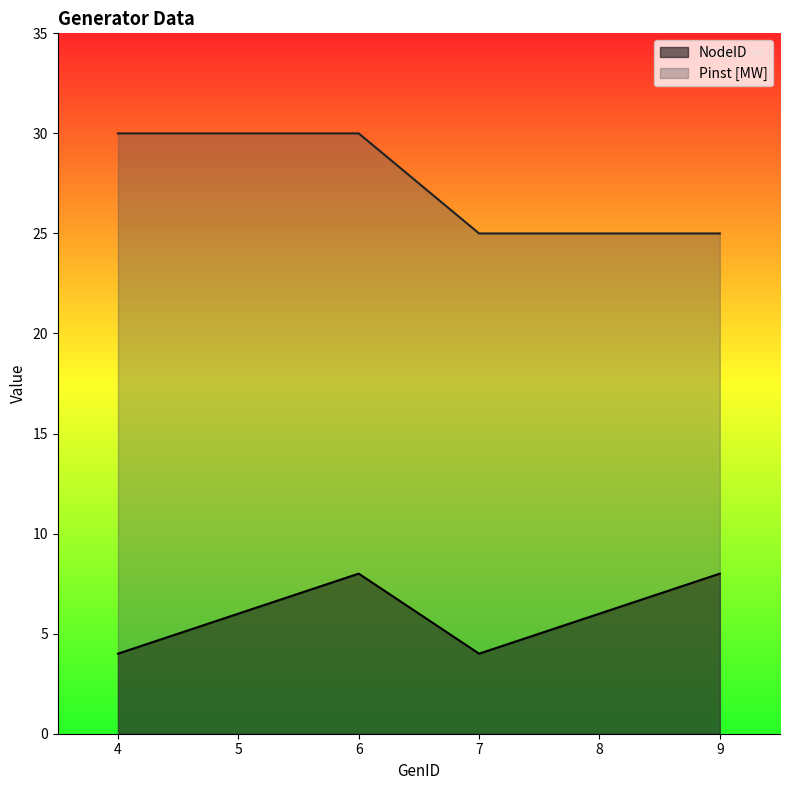

True or false: NodeID has more than 2 points higher than both neighbors.

False